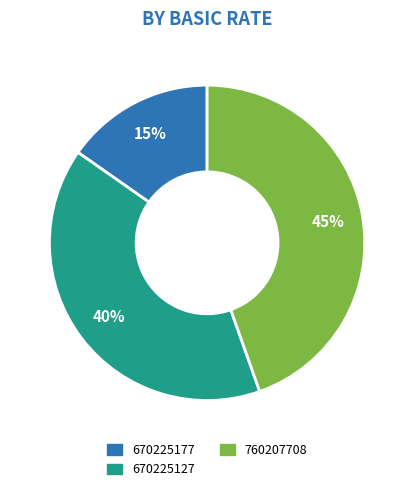

To the nearest percent, what is the average slice percentage?

33%